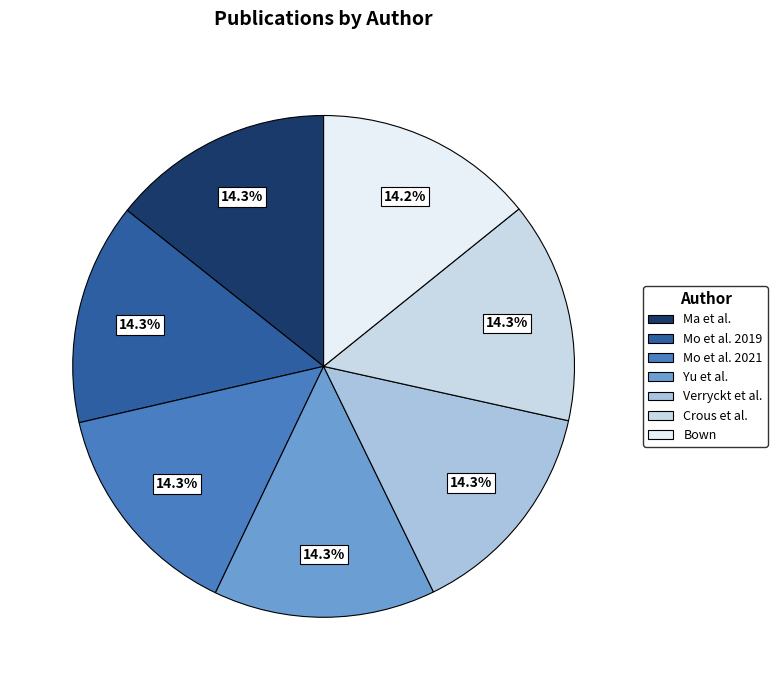

Which category has the biggest portion of the pie?

Ma et al.